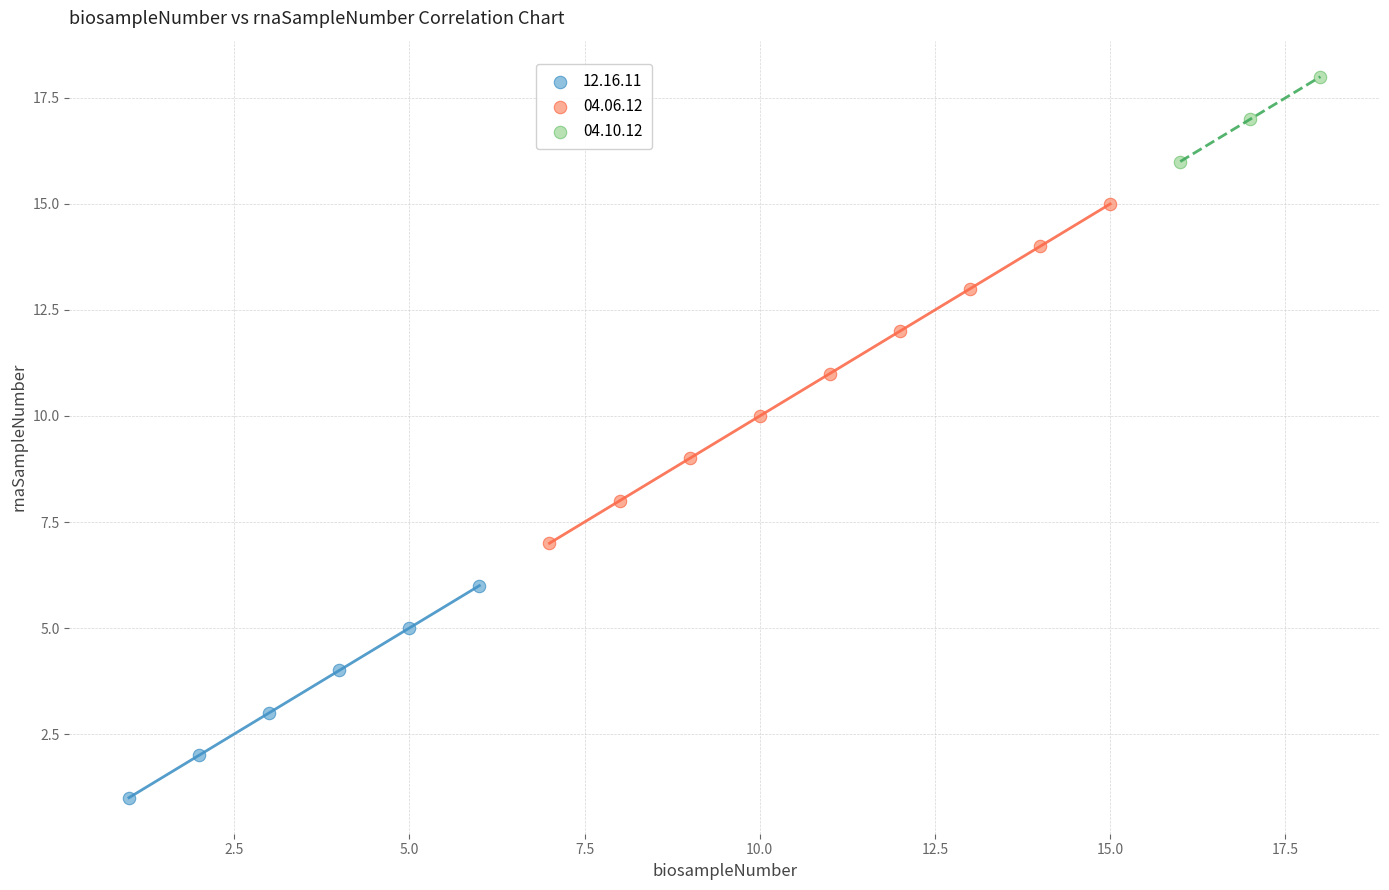

Which series has the widest spread of Y values?

04.06.12